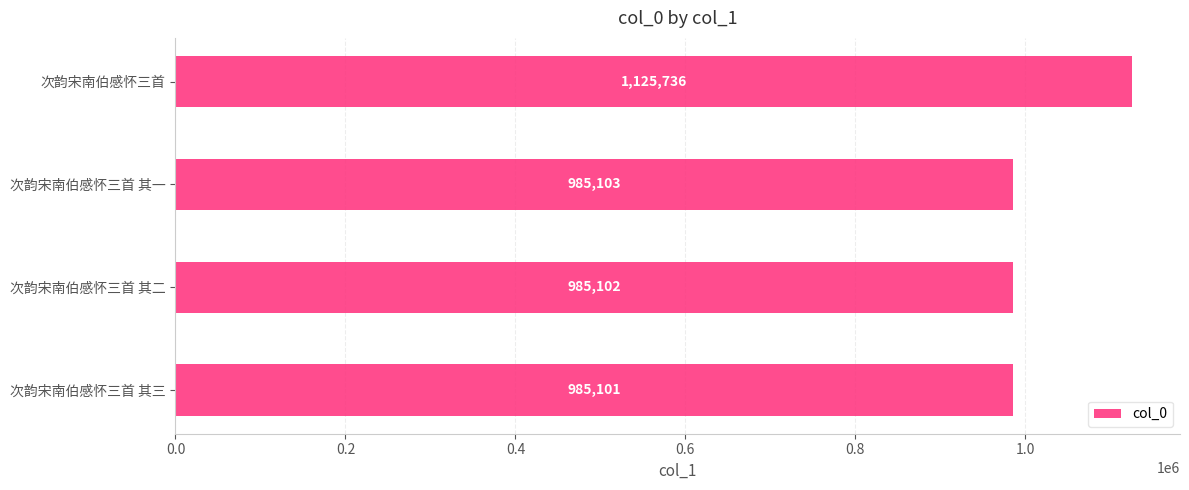

What is the greatest value displayed?

1125736